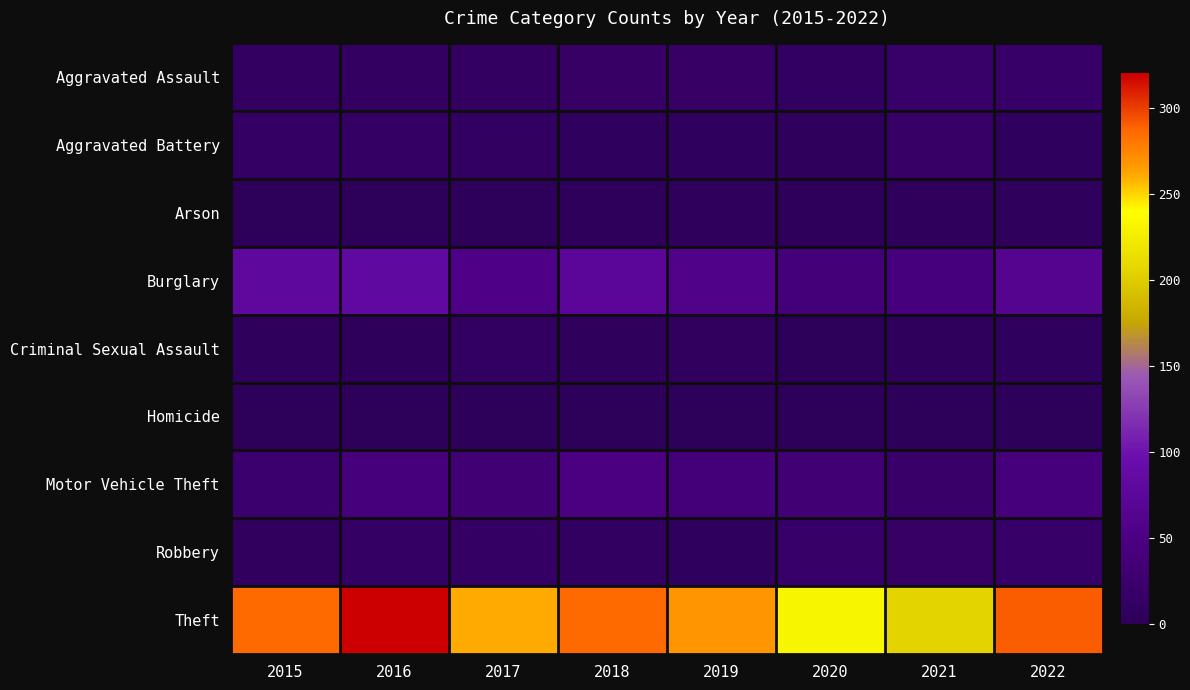

Which series has the largest total across all categories?

Theft